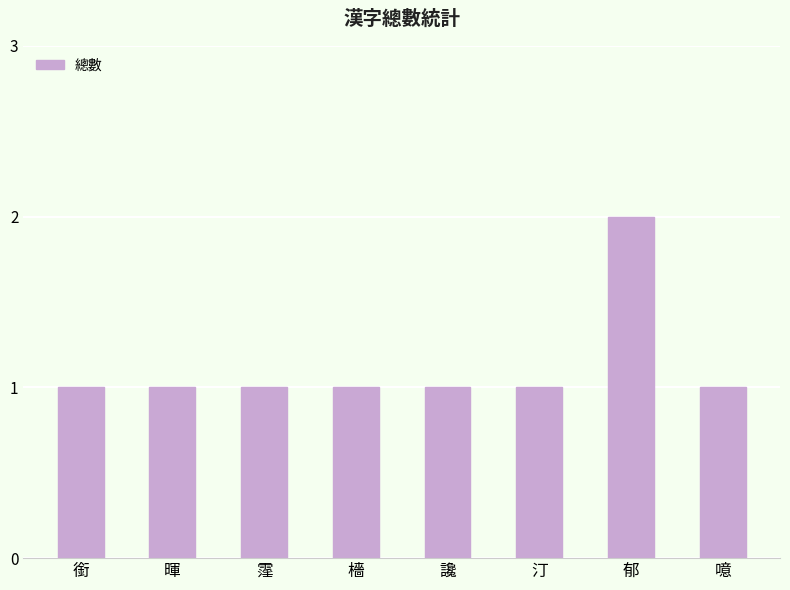

True or false: the data shows 1 at 汀.

True